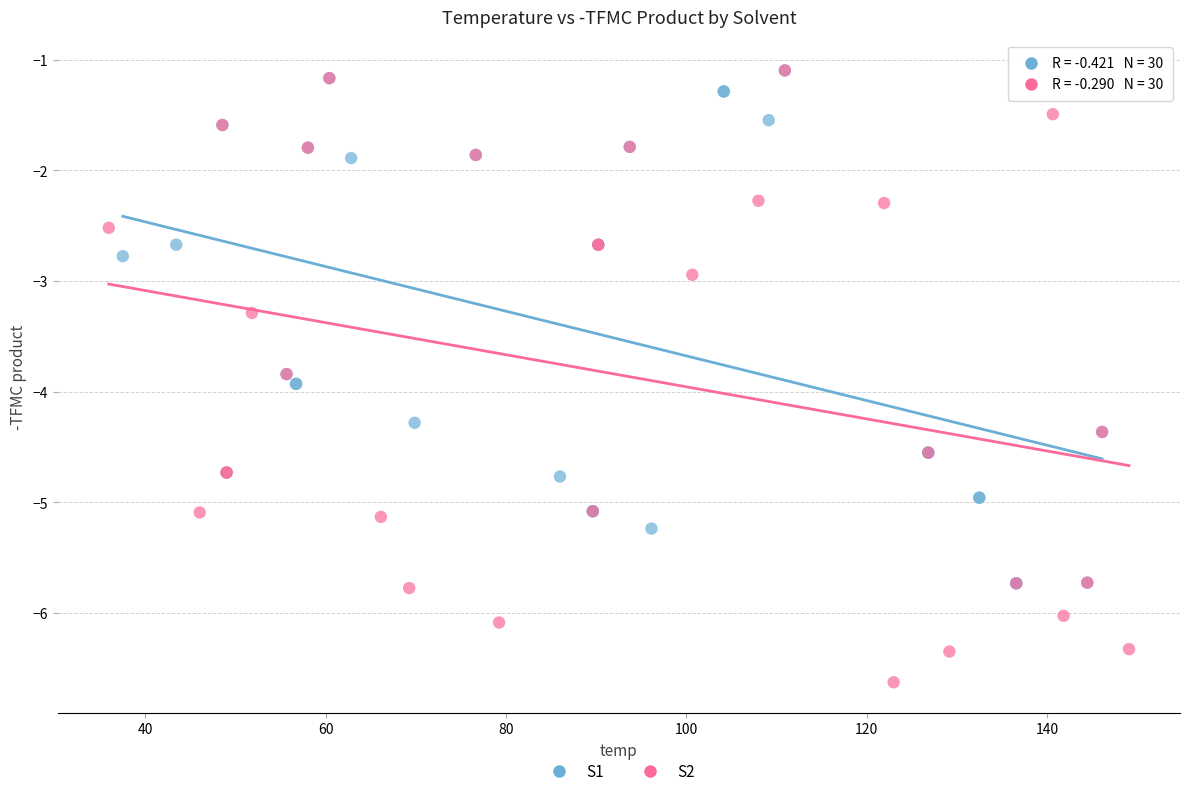

Which series has the widest spread of Y values?

S2